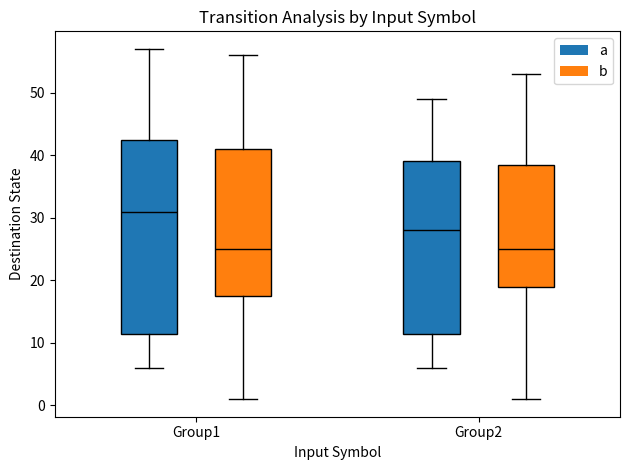

Reading left to right, read every box against the y-axis: the position of its median line, the range the box covers, and the ends of its whiskers. The values are not printed on the chart, so give them approximately, as read against the axis.

Group1 (a): median 31, box 12 to 43, whiskers 6 to 57
Group1 (b): median 25, box 18 to 41, whiskers 1 to 56
Group2 (a): median 28, box 12 to 39, whiskers 6 to 49
Group2 (b): median 25, box 19 to 39, whiskers 1 to 53